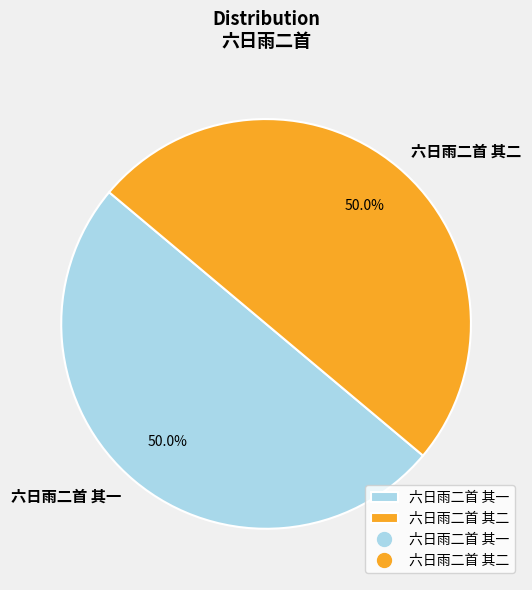

Do 六日雨二首 其一 and 六日雨二首 其二 together represent more than half of the pie?

Yes